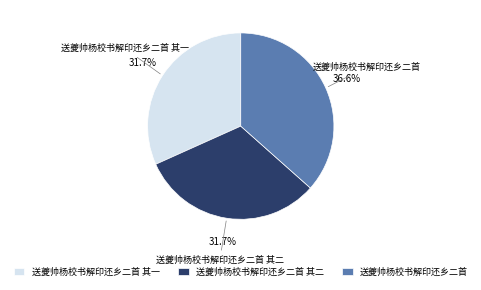

To the nearest percent, what is the difference between the largest and smallest slice percentages?

5%